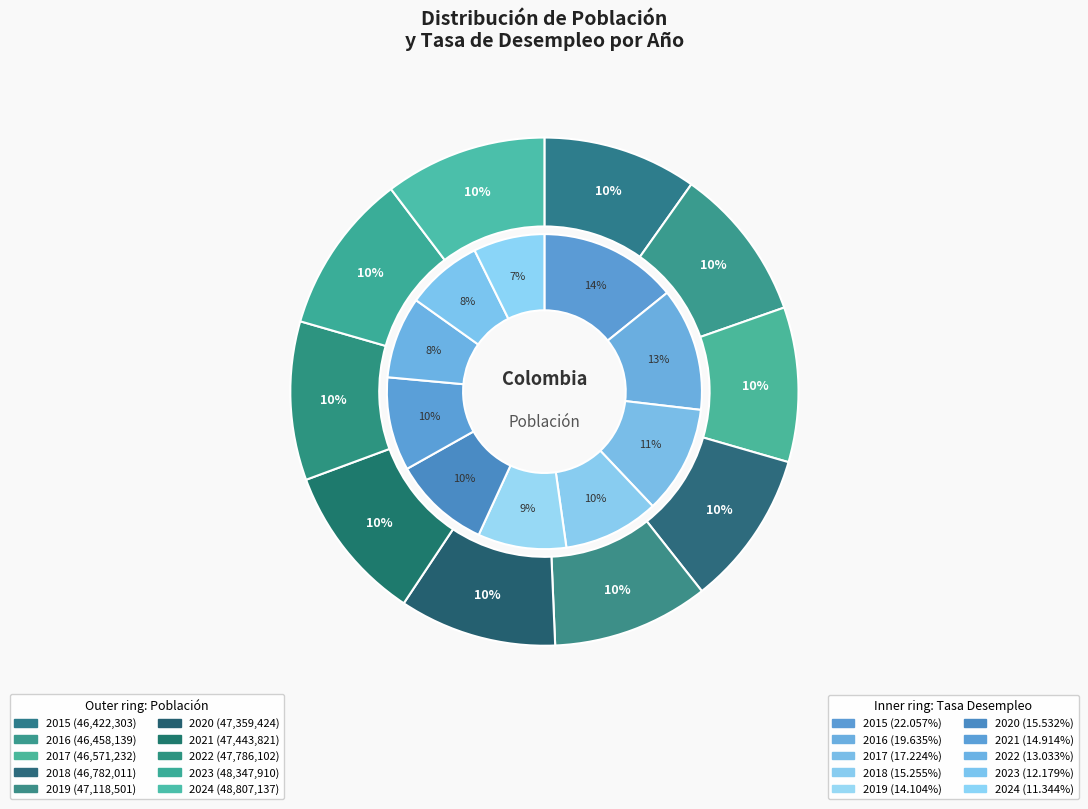

Is it true that 2017 is 10% of the pie?

True